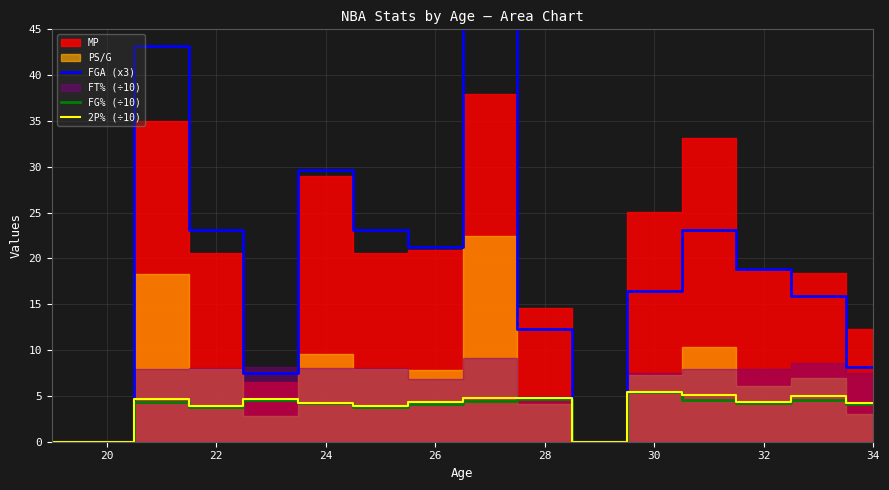

True or false: FG% (÷10) has a value of 3.8 at 22.

True